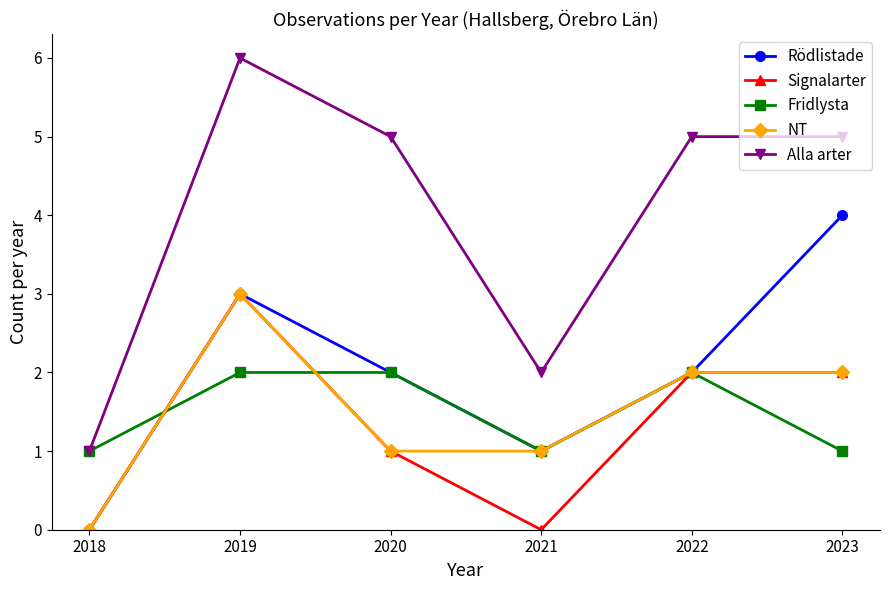

How many values in the NT series are below 2?

3